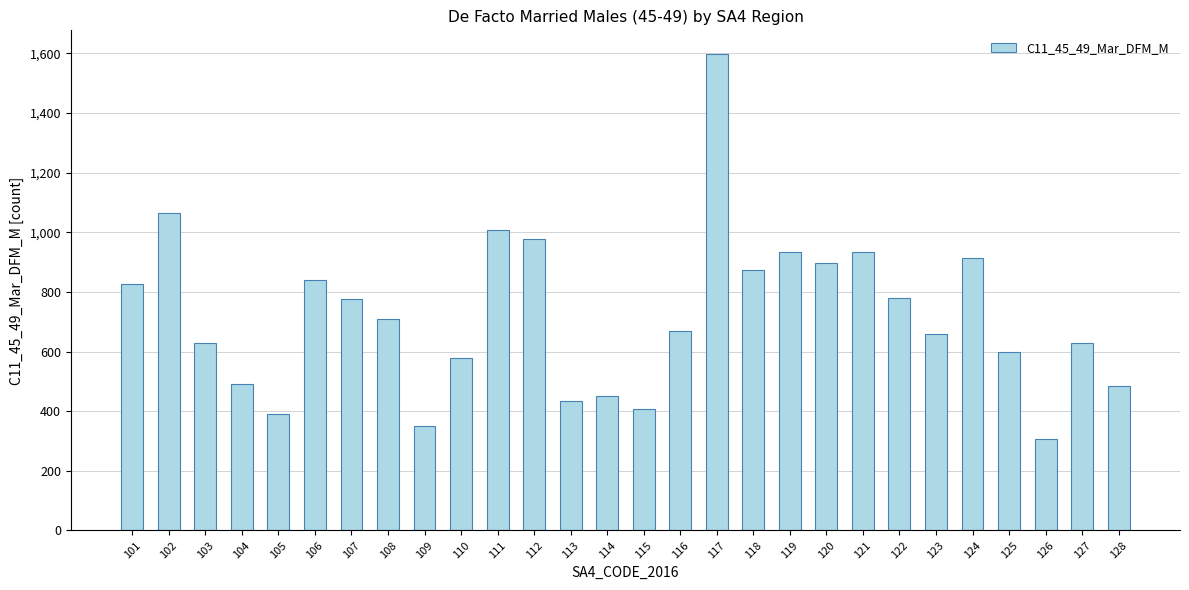

The chart shows a value of 1279 at 106. True or false?

False